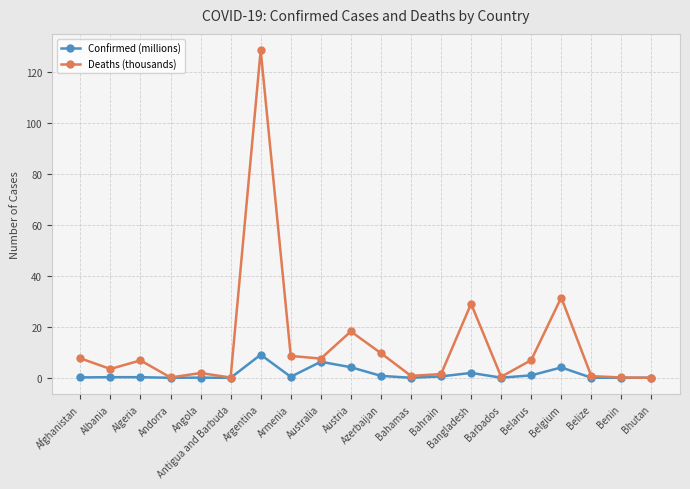

Is the value of Deaths (thousands) at Afghanistan greater than the value of Confirmed (millions) at Belarus?

Yes